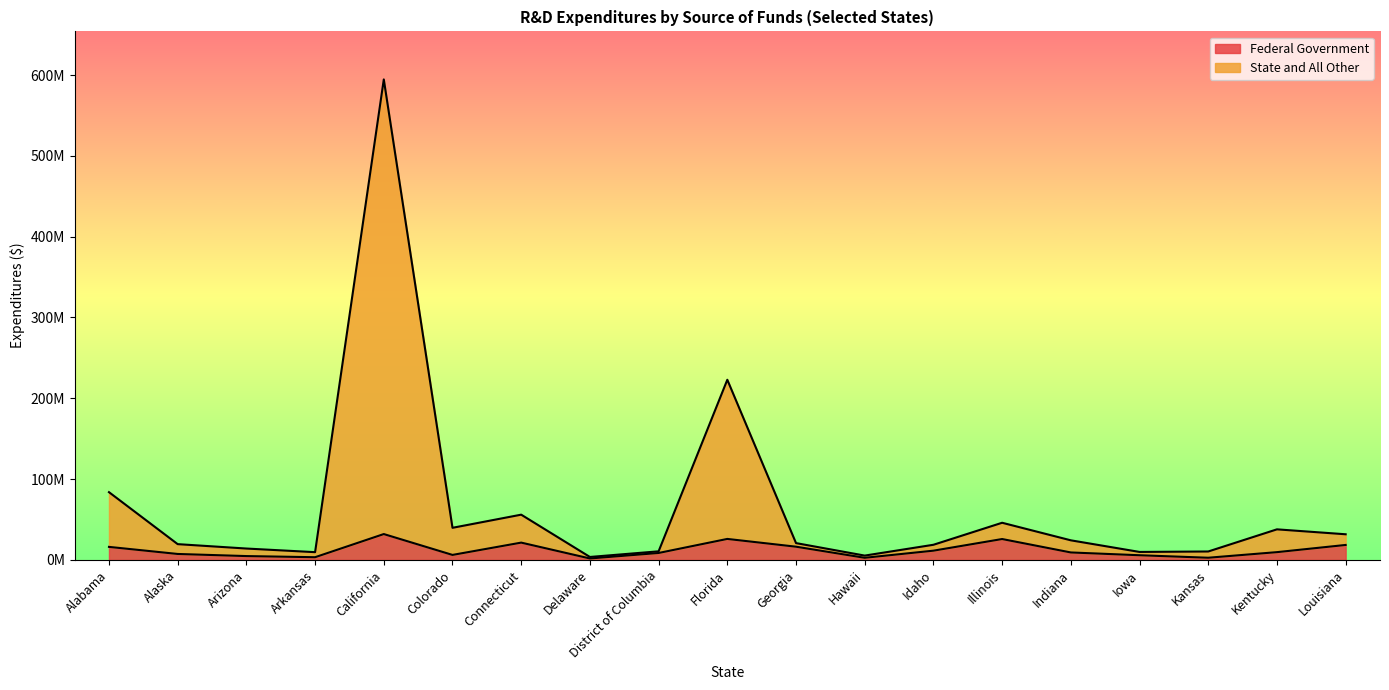

Does the chart have visible grid lines?

No